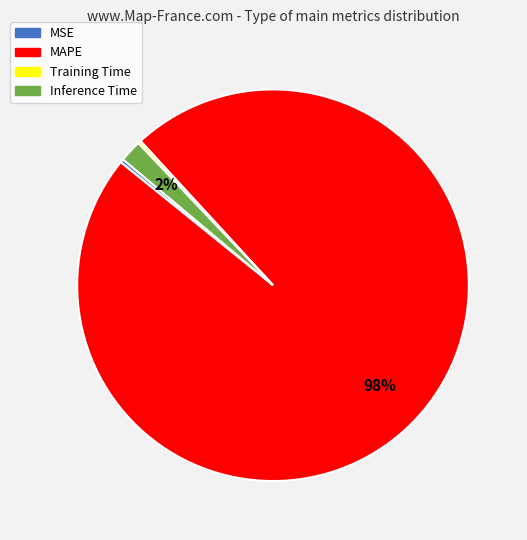

Does any single category account for the majority?

Yes